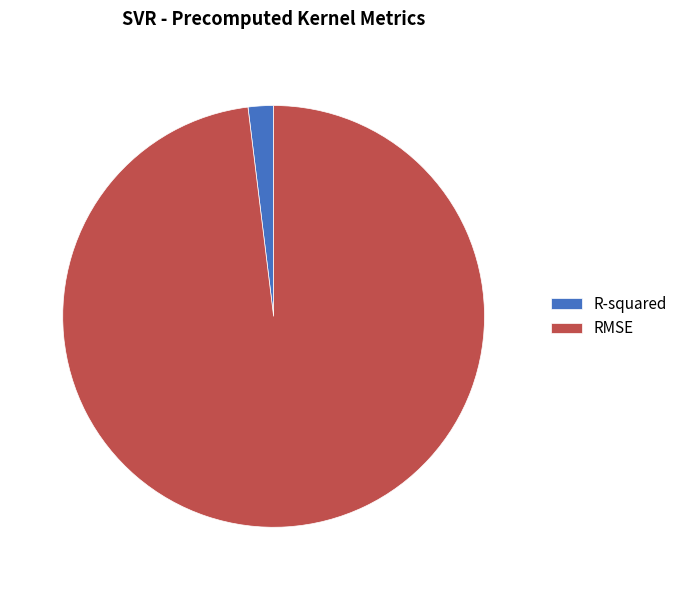

Does R-squared represent more than half of the total?

No